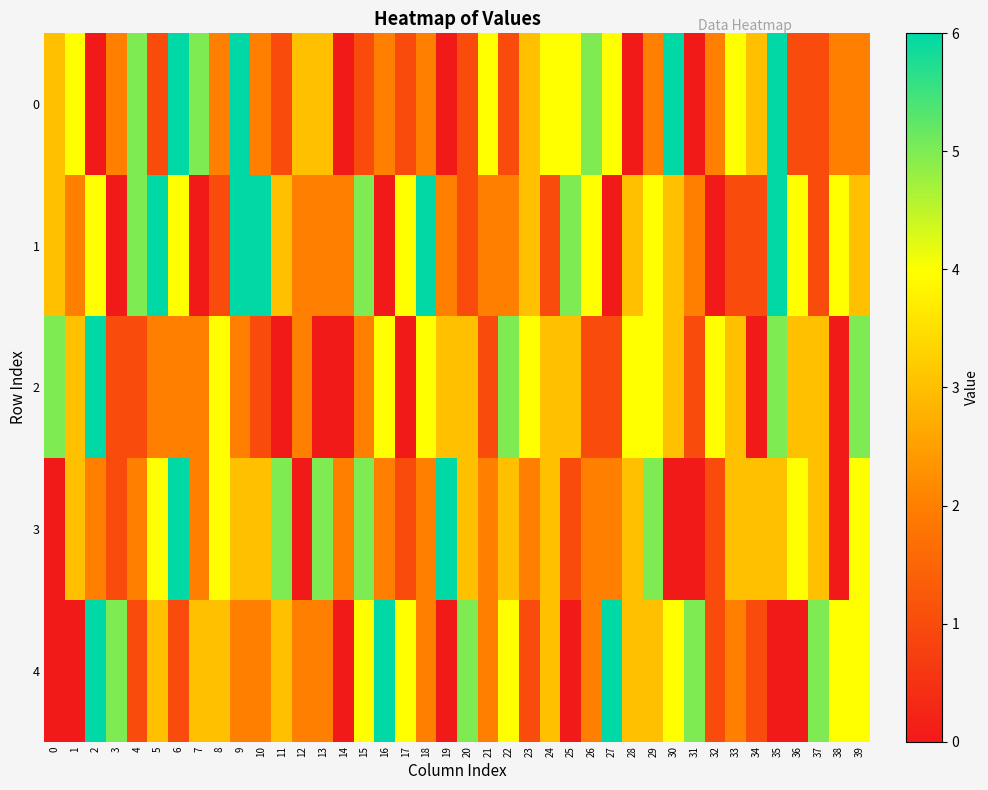

Reading left to right, extract all data points from this chart.

0: 0=3	1=4	2=0	3=2	4=5	5=1	6=6	7=5	8=2	9=6	10=2	11=1	12=3	13=3	14=0	15=1	16=2	17=1	18=2	19=0	20=1	21=4	22=1	23=3	24=4	25=4	26=5	27=4	28=0	29=2	30=6	31=0	32=2	33=4	34=3	35=6	36=1	37=1	38=2	39=2
1: 0=3	1=2	2=4	3=0	4=5	5=6	6=4	7=0	8=1	9=6	10=6	11=3	12=2	13=2	14=2	15=5	16=0	17=4	18=6	19=2	20=1	21=2	22=2	23=3	24=1	25=5	26=4	27=0	28=3	29=4	30=3	31=2	32=0	33=1	34=1	35=6	36=4	37=1	38=4	39=3
2: 0=5	1=3	2=6	3=1	4=1	5=2	6=2	7=2	8=4	9=2	10=1	11=0	12=2	13=0	14=0	15=2	16=4	17=0	18=4	19=3	20=3	21=1	22=5	23=4	24=3	25=3	26=1	27=1	28=4	29=4	30=3	31=1	32=4	33=3	34=0	35=5	36=3	37=3	38=0	39=5
3: 0=0	1=3	2=2	3=1	4=2	5=4	6=6	7=2	8=4	9=3	10=3	11=5	12=0	13=5	14=2	15=5	16=2	17=1	18=2	19=6	20=3	21=2	22=3	23=2	24=3	25=1	26=2	27=2	28=3	29=5	30=0	31=0	32=1	33=3	34=3	35=3	36=4	37=3	38=0	39=4
4: 0=0	1=0	2=6	3=5	4=1	5=3	6=1	7=3	8=3	9=2	10=2	11=3	12=2	13=2	14=0	15=4	16=6	17=4	18=2	19=0	20=5	21=2	22=4	23=1	24=3	25=0	26=2	27=6	28=3	29=3	30=4	31=5	32=1	33=2	34=1	35=0	36=0	37=5	38=4	39=4